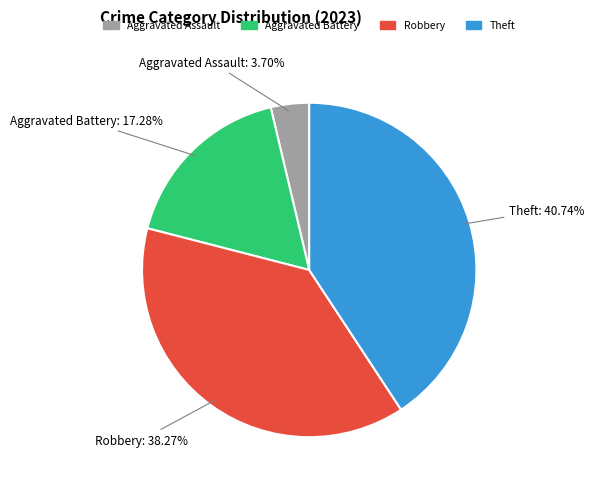

To the nearest percent, what is the difference between the largest and smallest slice percentages?

37%